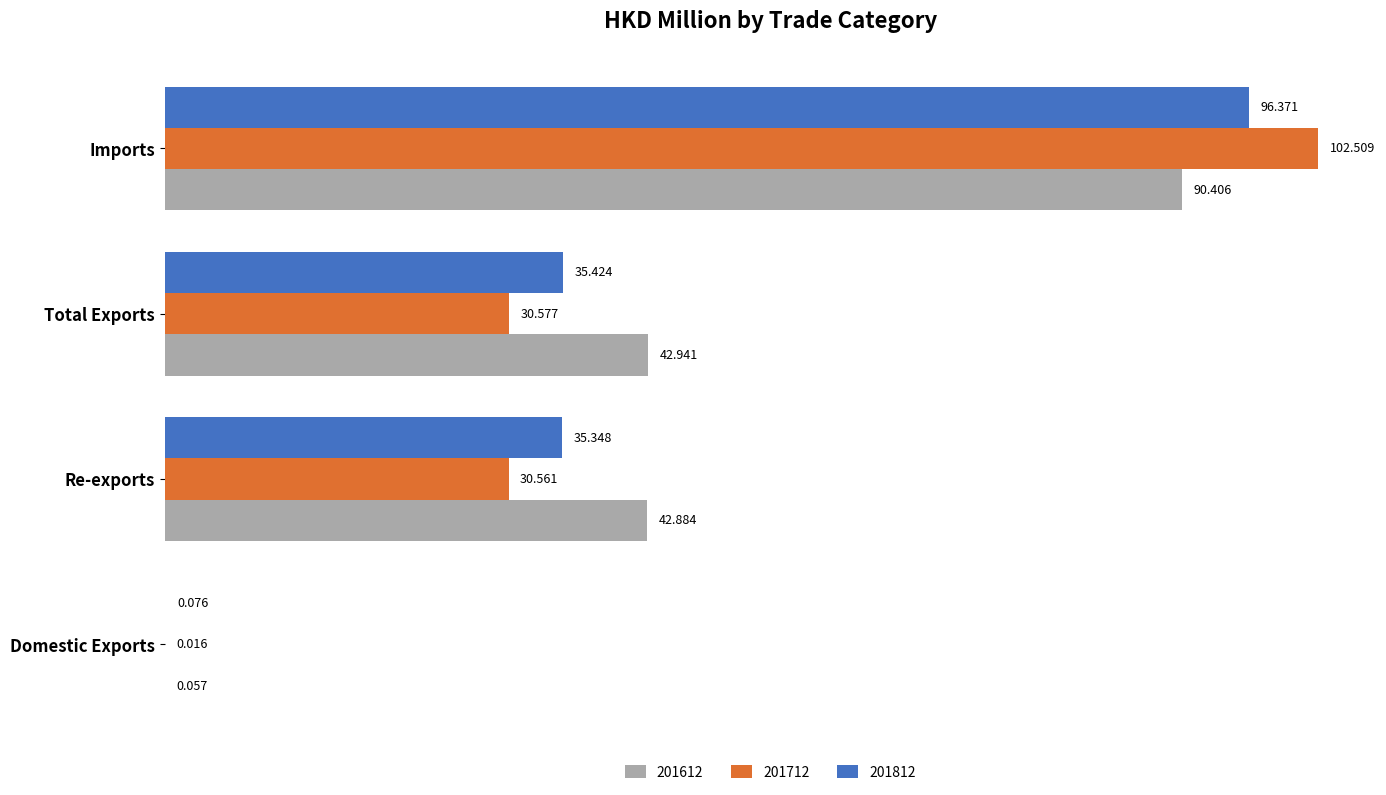

What is the total value across all series at Re-exports?

108.8